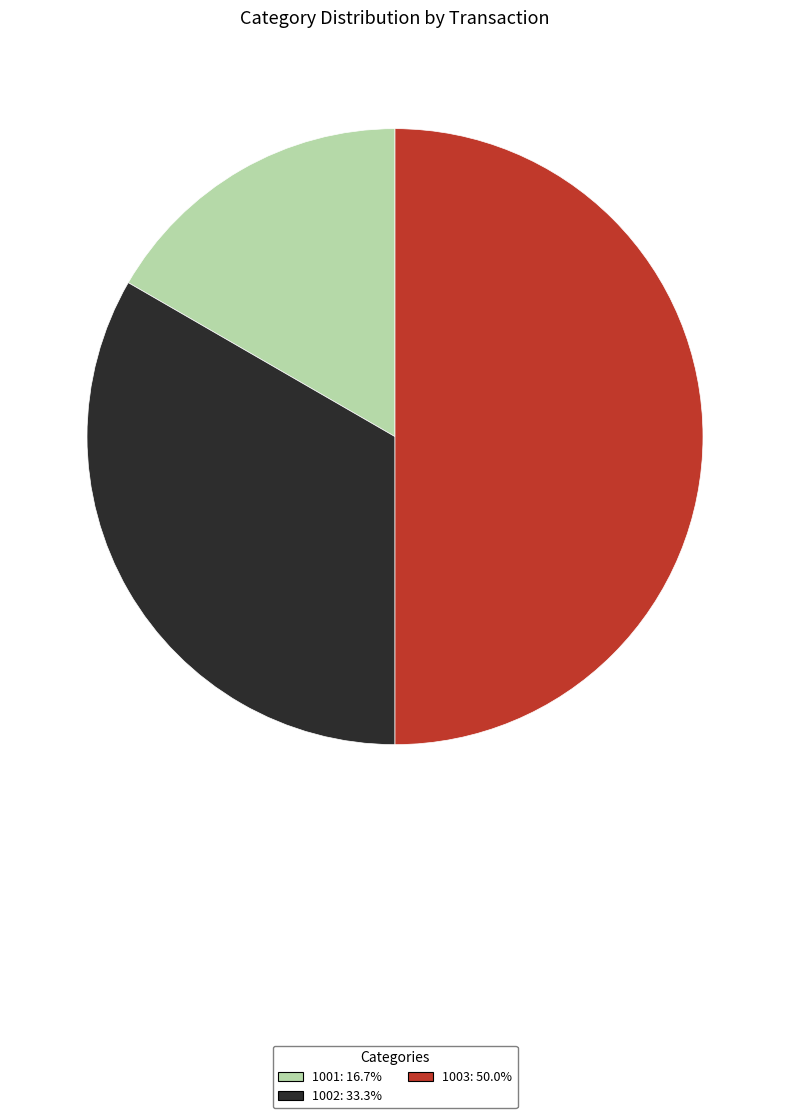

What is the ratio of the value at 1002 to the value at 1003?

0.7